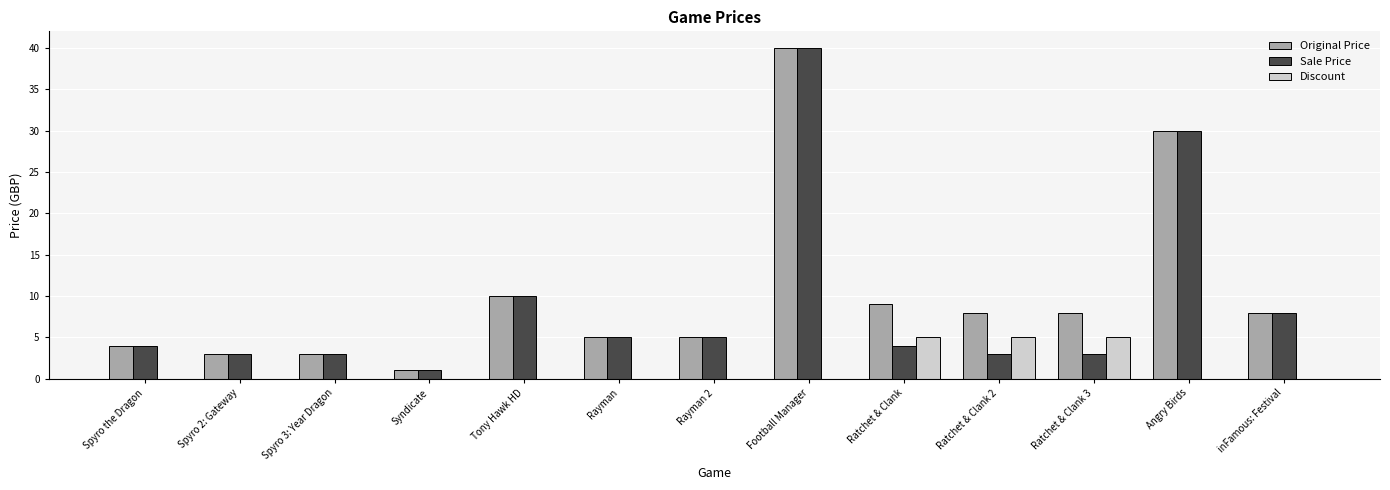

The Sale Price series shows 30.0 at Angry Birds. True or false?

True